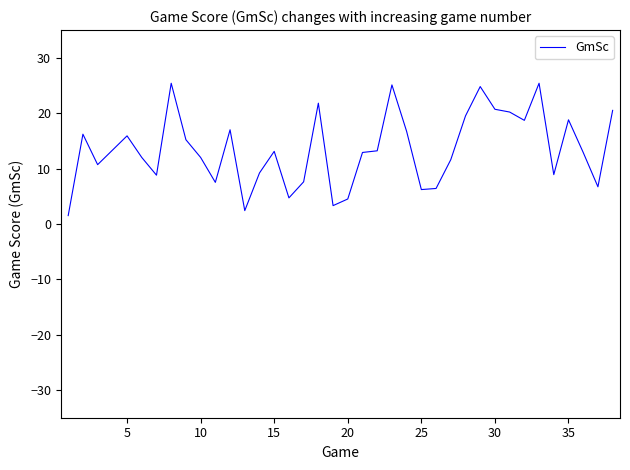

What is the minimum value shown in the chart?

1.5